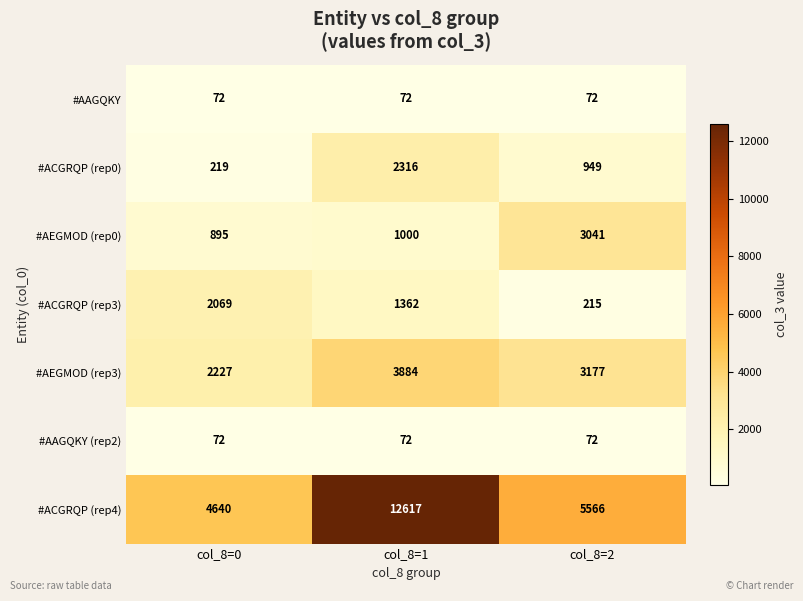

What is the greatest value displayed?

12617